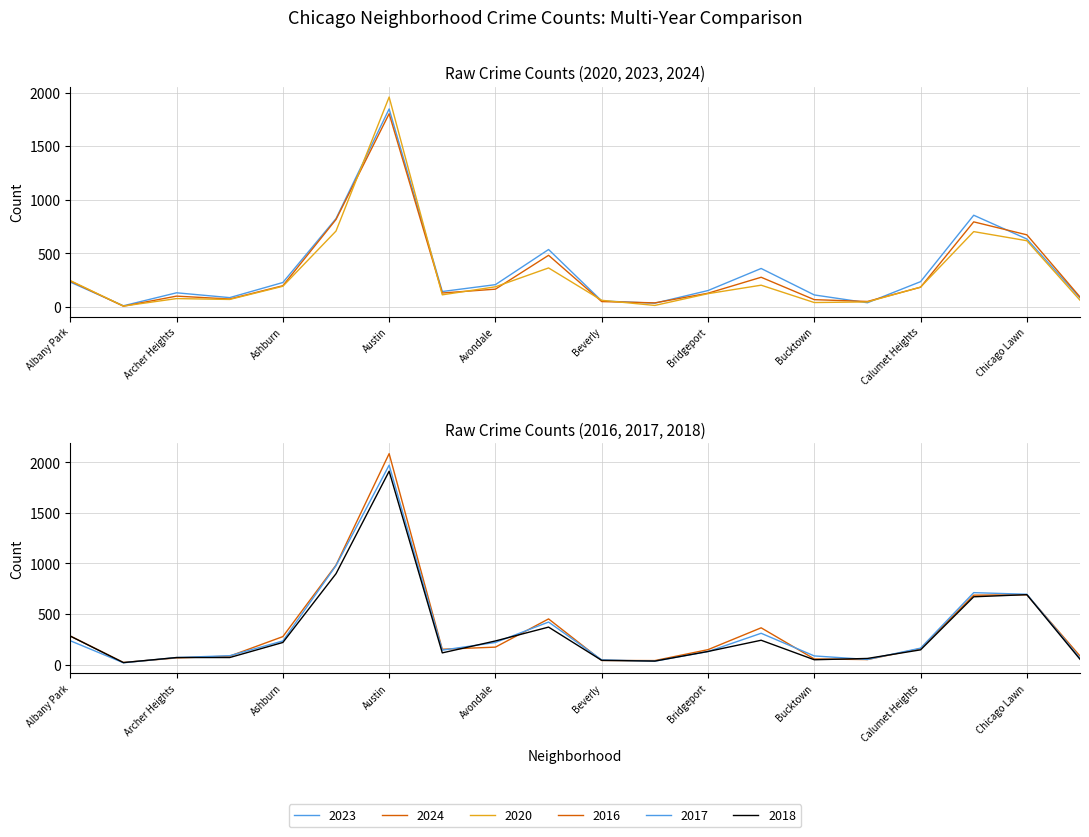

Reading left to right, transcribe all the data shown in this chart.

2023: 232	11	132	87	228	824	1848	144	208	536	56	35	153	359	112	39	236	856	634	84
2024: 242	7	101	74	198	816	1803	130	166	482	50	38	128	277	68	51	184	794	673	93
2017: 235	17	69	87	233	978	1972	142	218	420	46	33	128	309	85	50	162	711	695	63
2016: 282	20	65	83	276	983	2086	151	172	451	40	39	147	363	55	49	157	686	690	84
2018: 281	19	69	69	218	898	1912	115	233	370	41	34	129	240	47	60	145	670	691	52
2020: 246	8	78	70	193	708	1959	113	188	364	62	14	124	203	41	47	185	703	618	63